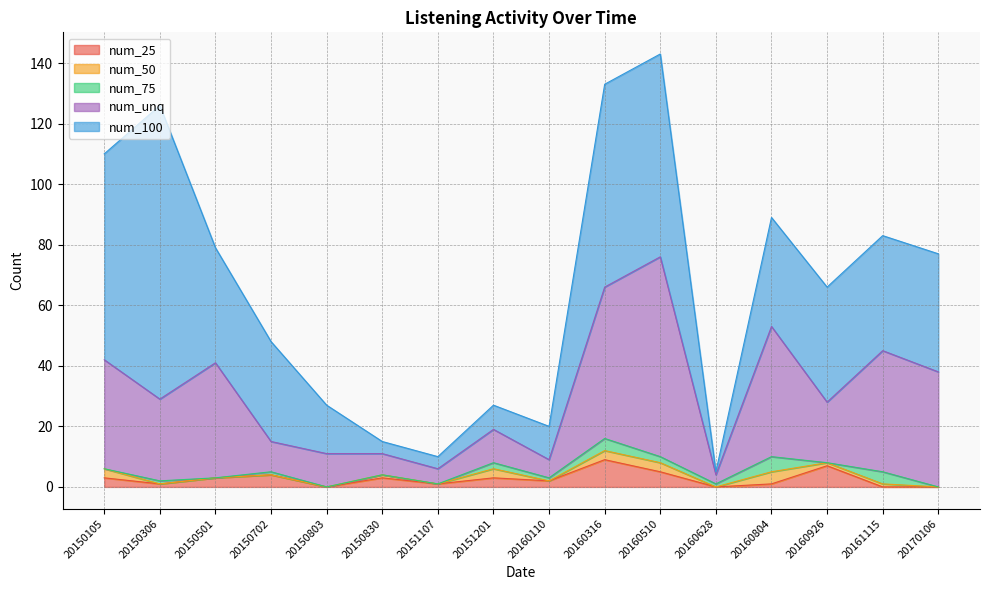

What is the value of the num_100 point at the 9th from the left?

11